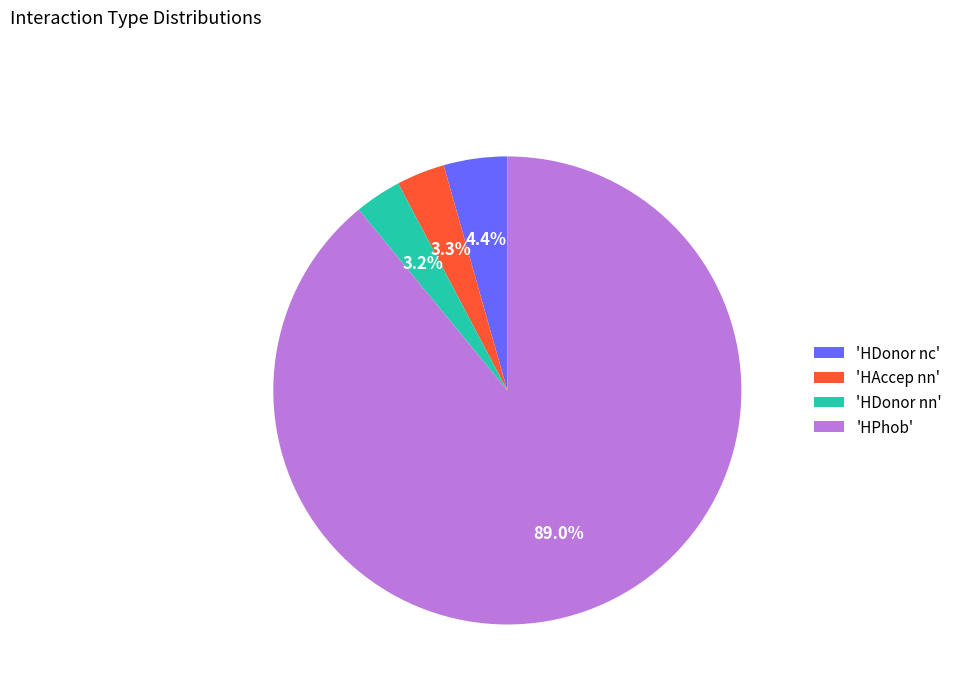

Which slice represents more than half of the pie?

'HPhob'